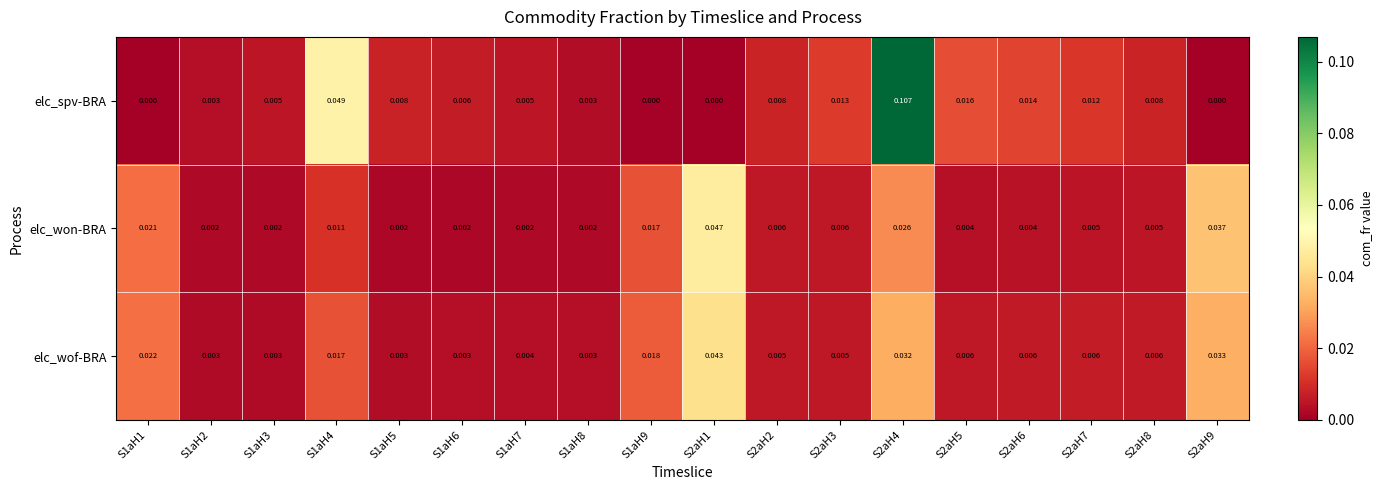

Rank the series at S2aH6 from lowest to highest value.

elc_won-BRA, elc_wof-BRA, elc_spv-BRA